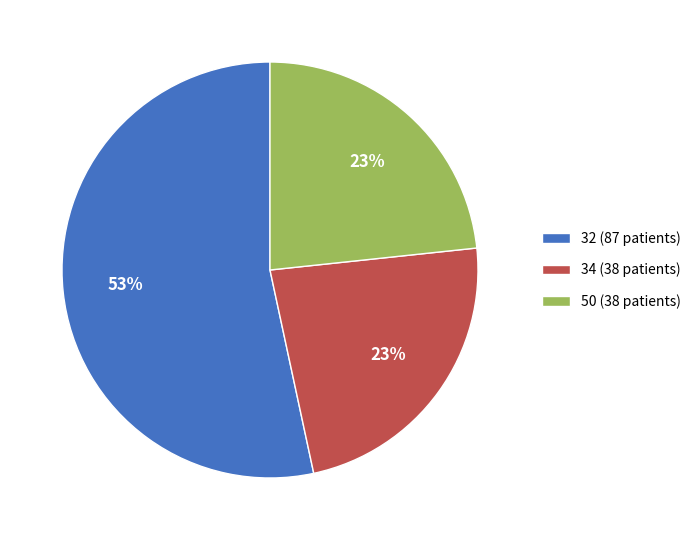

Which slice is the largest?

32 (87 patients)